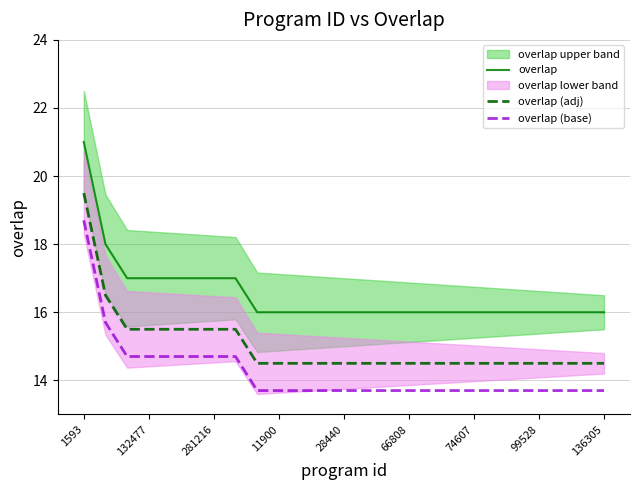

What is the average value of the overlap (base) series?

14.2